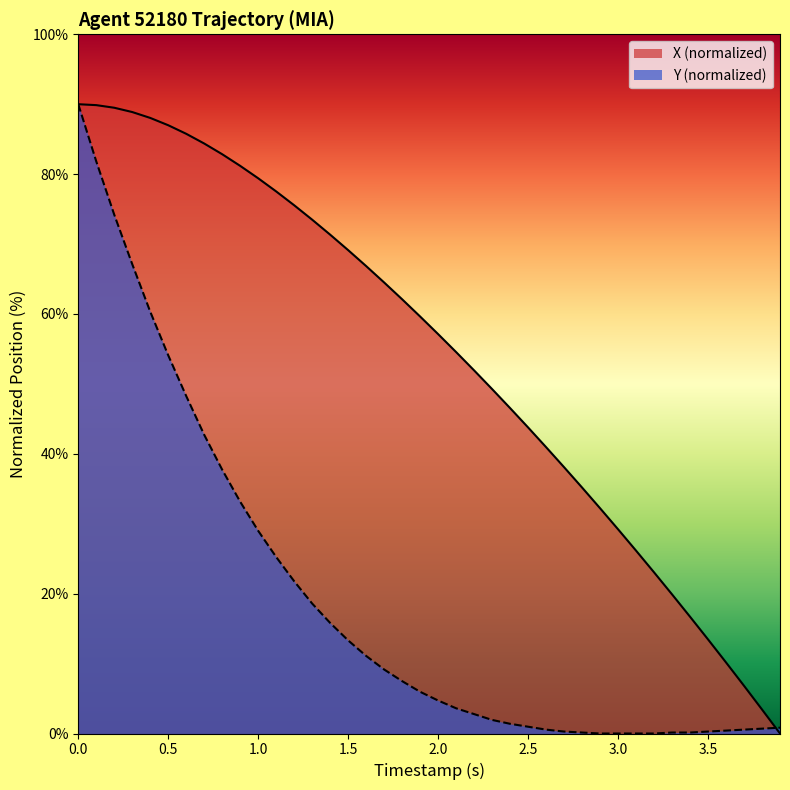

What is the total value across all series at 0.5?

141.1